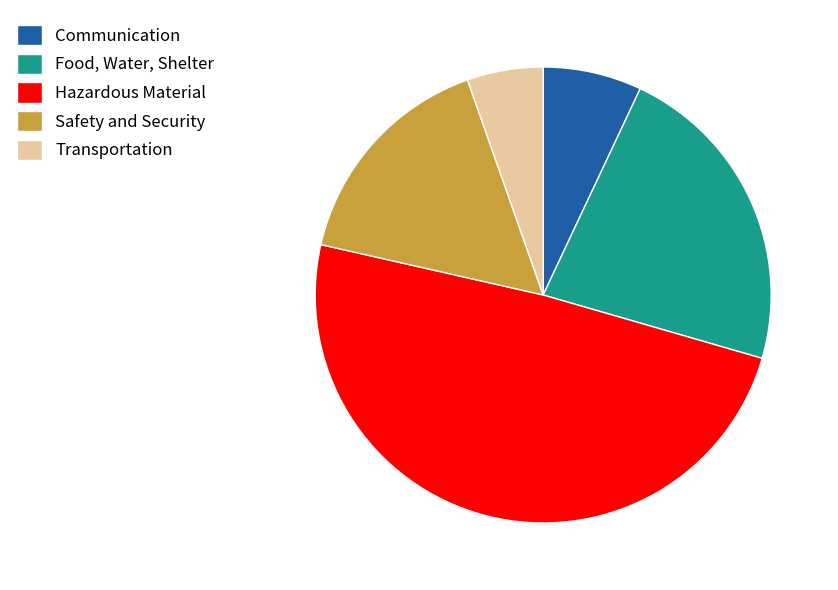

Combined, do Transportation and Food, Water, Shelter account for over 50%?

No